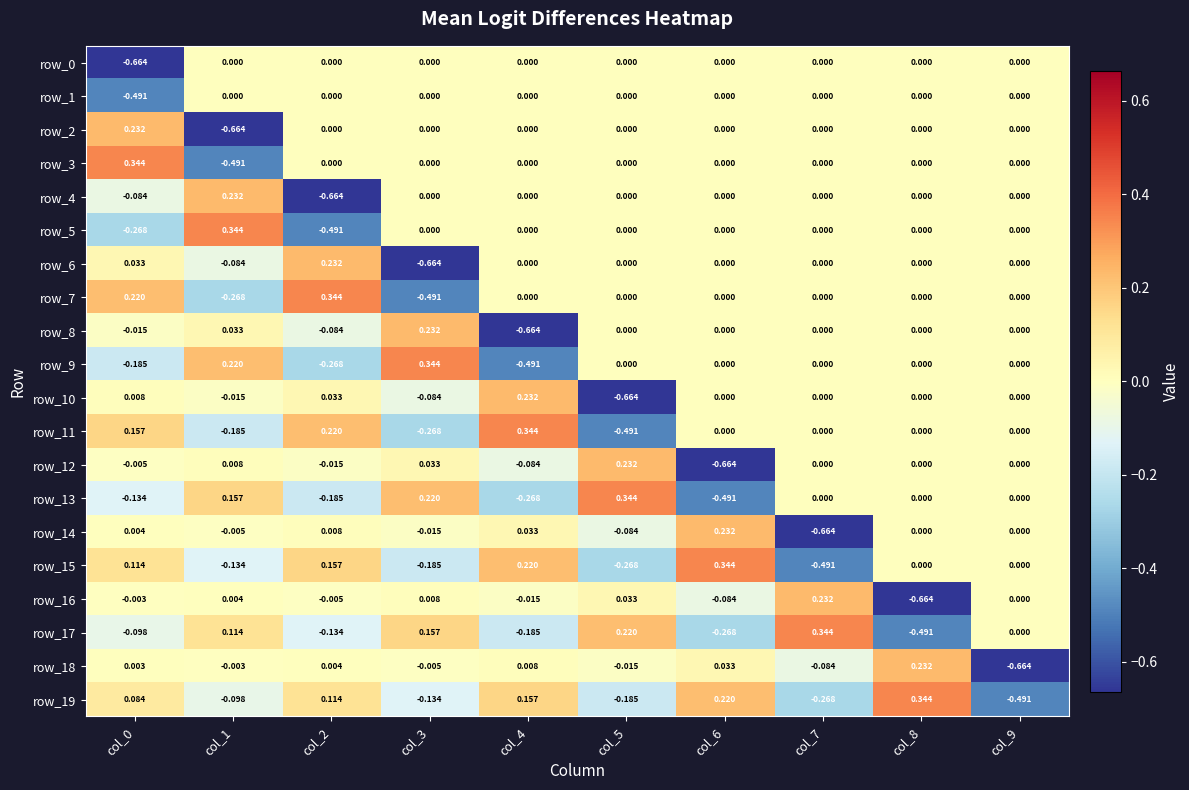

Is the value of row_14 at col_4 greater than the value of row_4 at col_3?

Yes